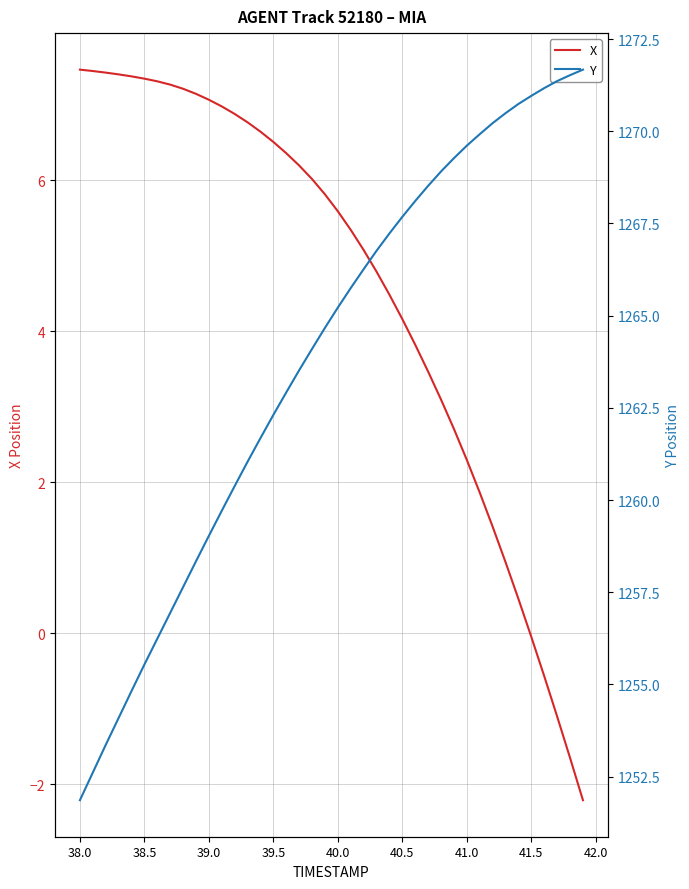

Reading left to right, transcribe all the data shown in this chart.

X: 7.5	7.4	7.4	7.4	7.4	7.3	7.3	7.3	7.2	7.1	7.1	7.0	6.9	6.8	6.6	6.5	6.4	6.2	6.0	5.8	5.6	5.3	5.1	4.8	4.5	4.2	3.8	3.5	3.1	2.7	2.3	1.9	1.4	0.9	0.5	-0.0	-0.6	-1.1	-1.6	-2.2
Y: 1251.9	1252.6	1253.4	1254.1	1254.8	1255.5	1256.2	1256.9	1257.6	1258.3	1259.0	1259.7	1260.4	1261.0	1261.7	1262.3	1262.9	1263.5	1264.1	1264.7	1265.2	1265.8	1266.3	1266.8	1267.2	1267.7	1268.1	1268.5	1268.9	1269.3	1269.6	1269.9	1270.2	1270.5	1270.7	1271.0	1271.2	1271.4	1271.5	1271.7